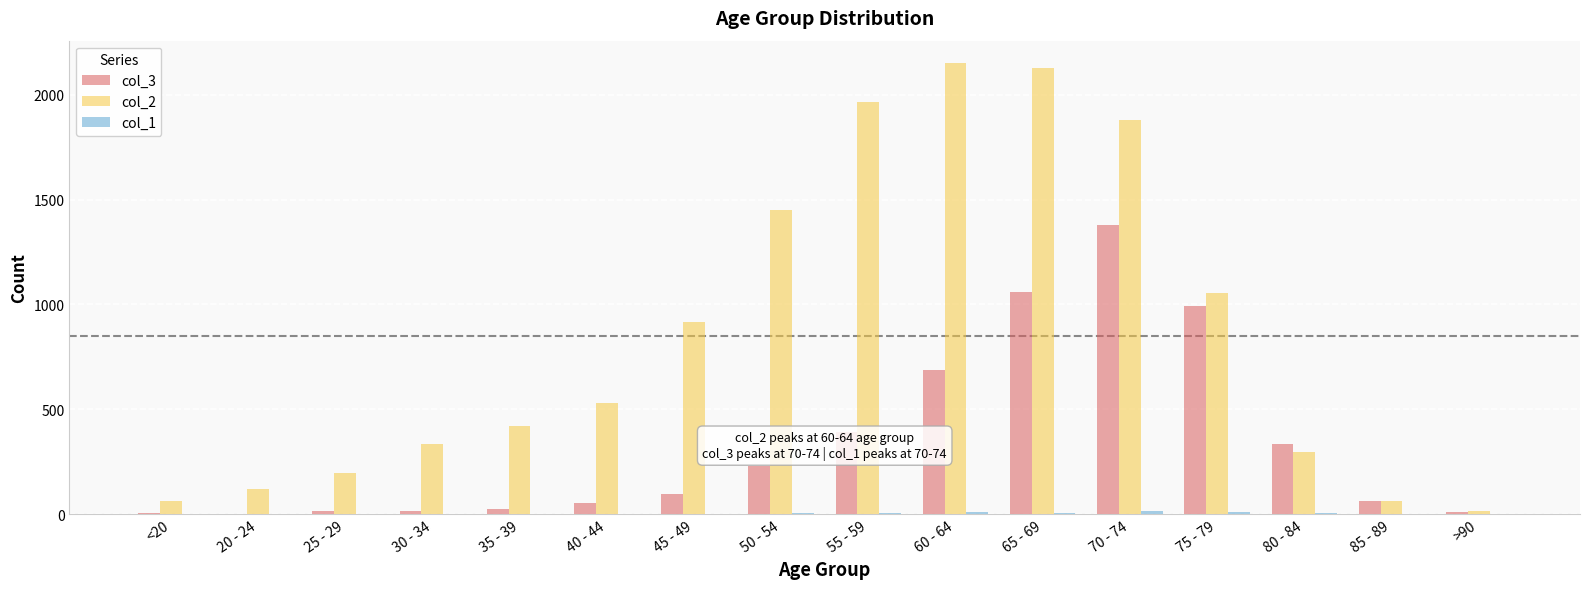

How many data points does each series have?

16